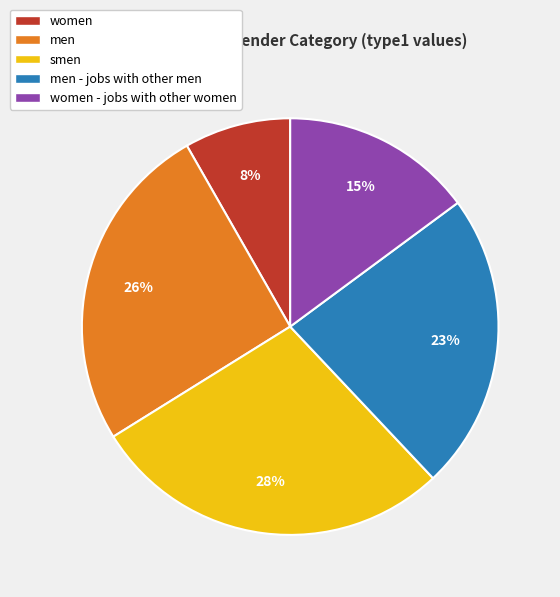

Is the sum of women and men - jobs with other men greater than half?

No